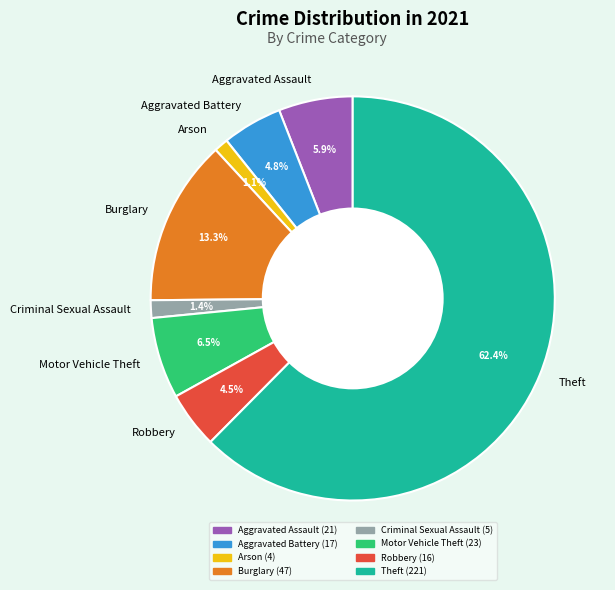

Does Theft account for over 50% of the chart?

Yes